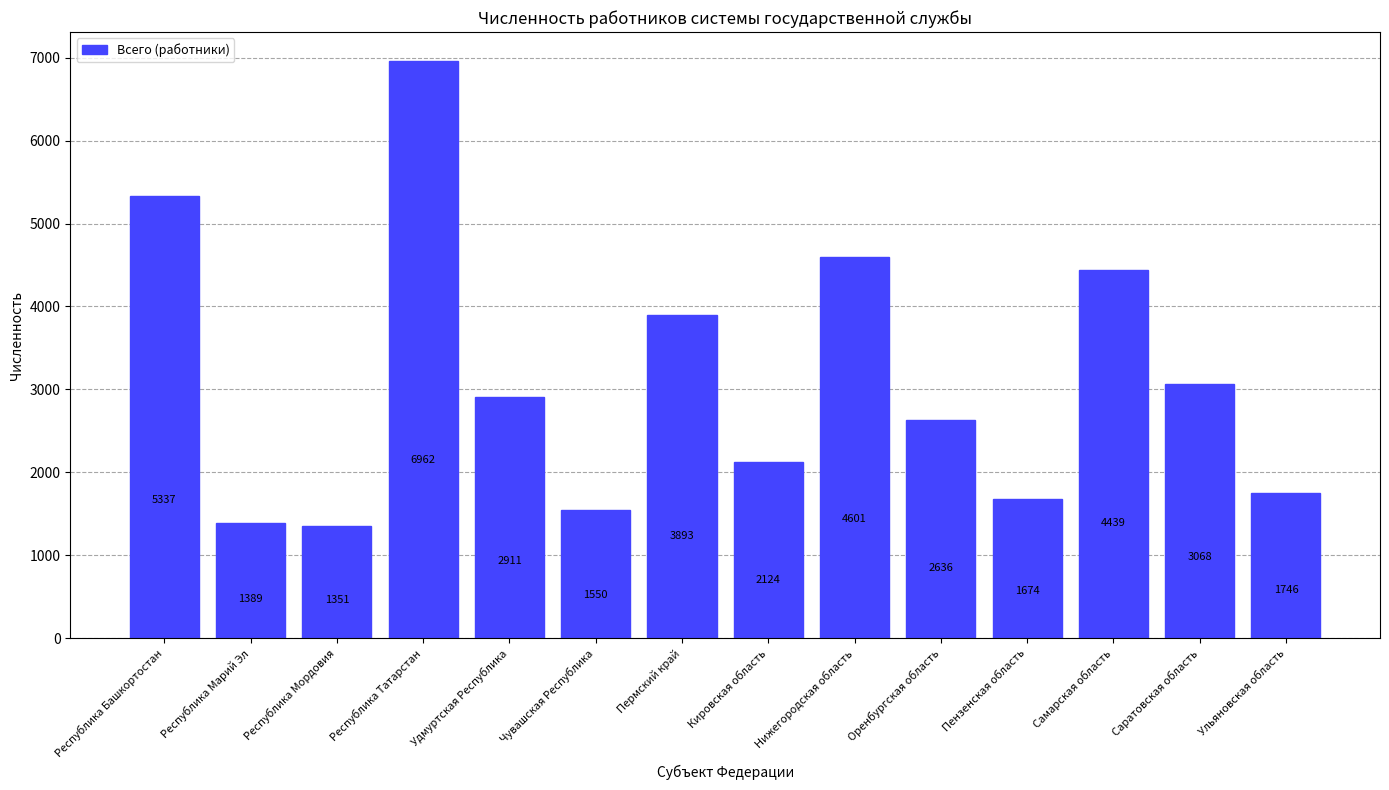

True or false: the data shows 6962 at Республика Татарстан.

True